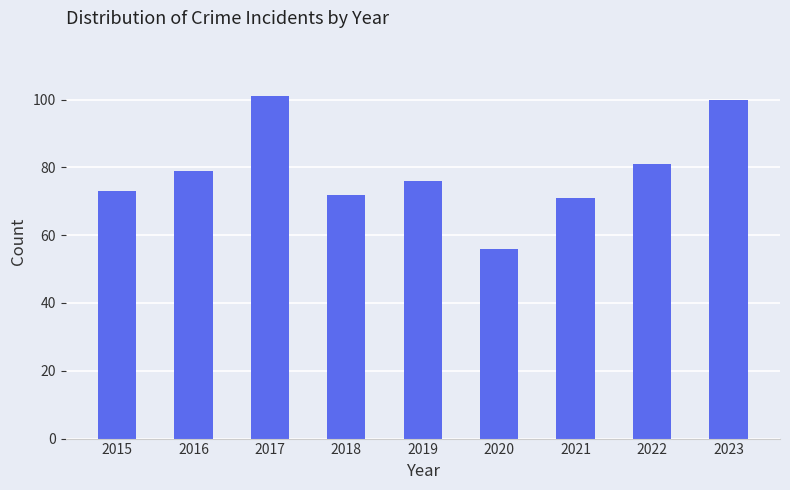

Between 2022 and 2019, which is larger?

2022